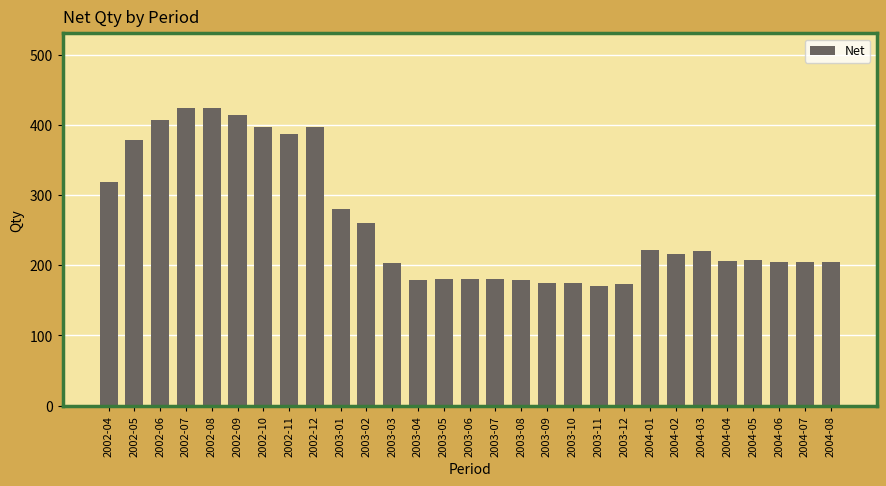

Where does the data first go above 207?

2002-04